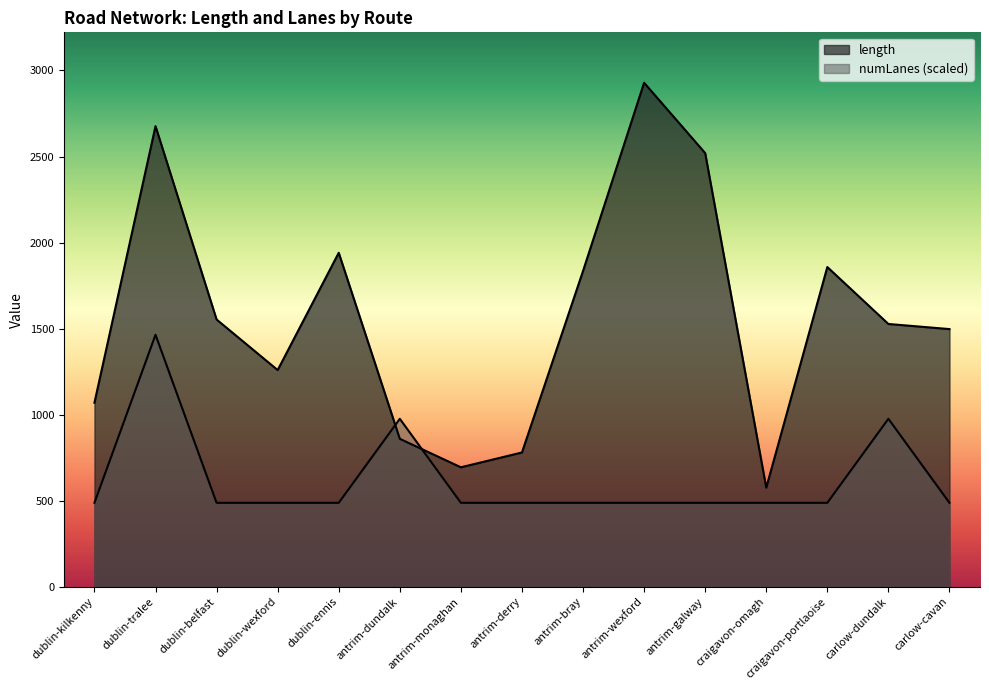

Which label corresponds to the largest value in the chart?

antrim-wexford